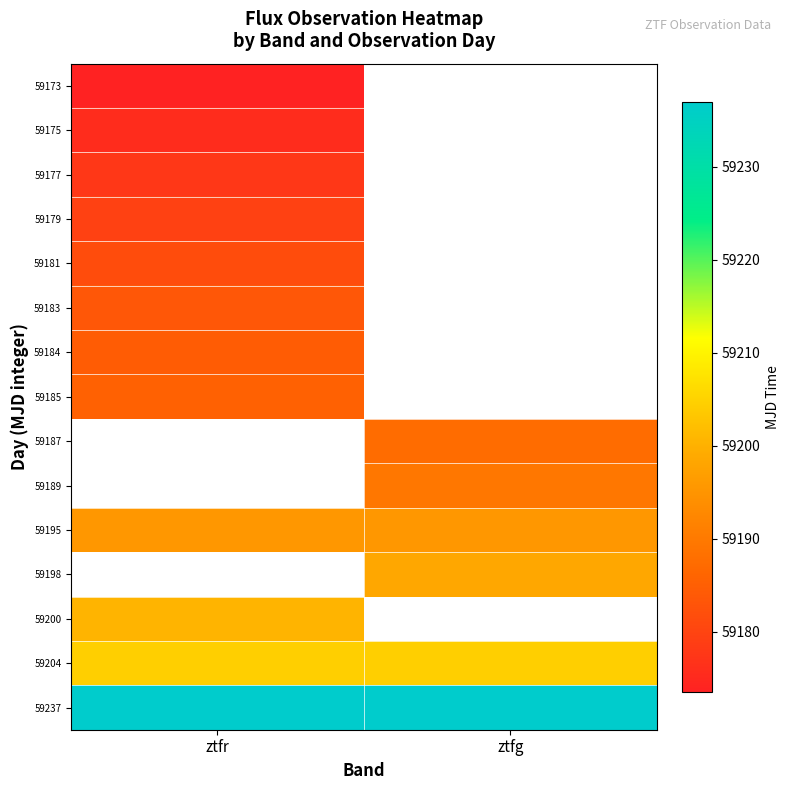

Count the number of categories in the chart.

2